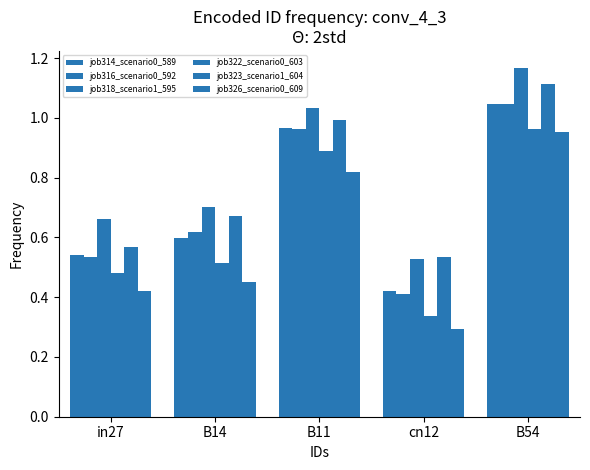

At how many categories does at least one series exceed 0?

5